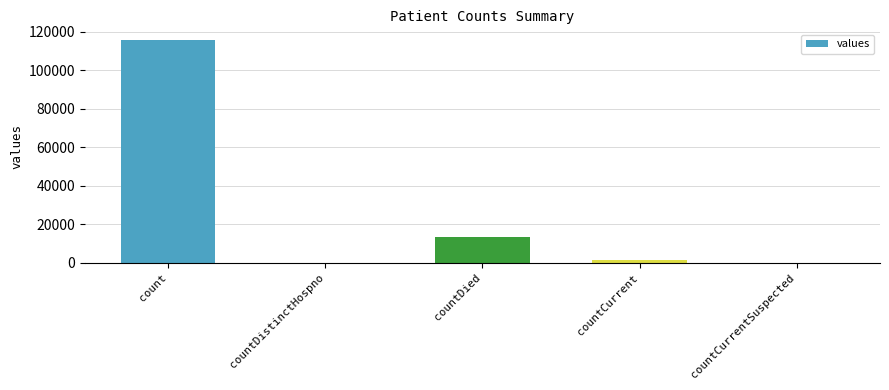

What is the greatest value displayed?

115379